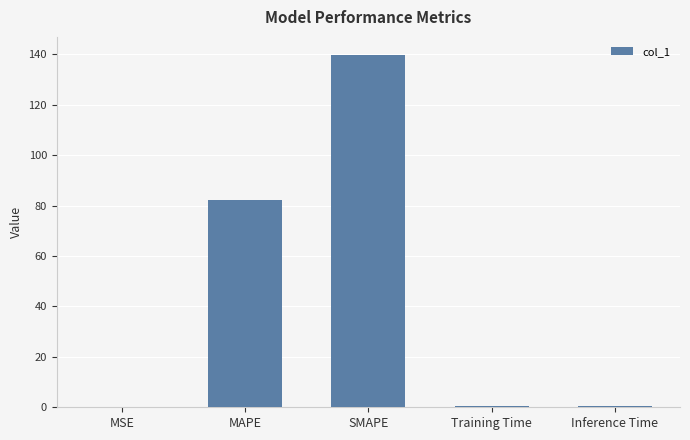

The chart shows a value of 140.0 at SMAPE. True or false?

True